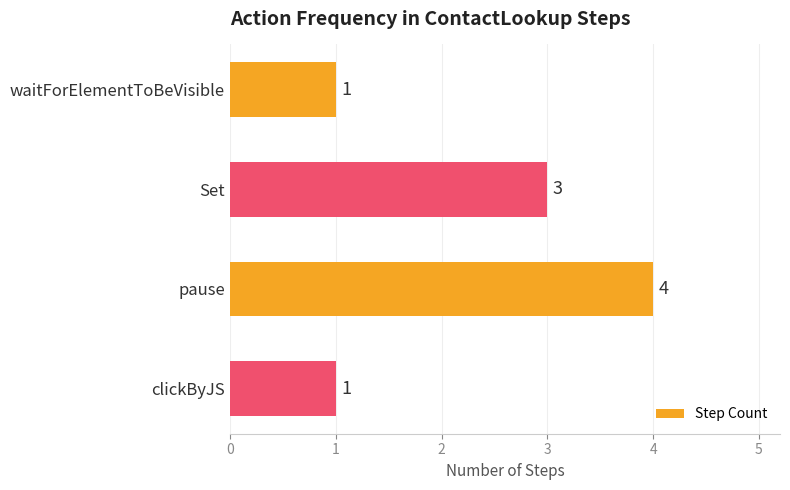

The value at Set is 5. True or false?

False